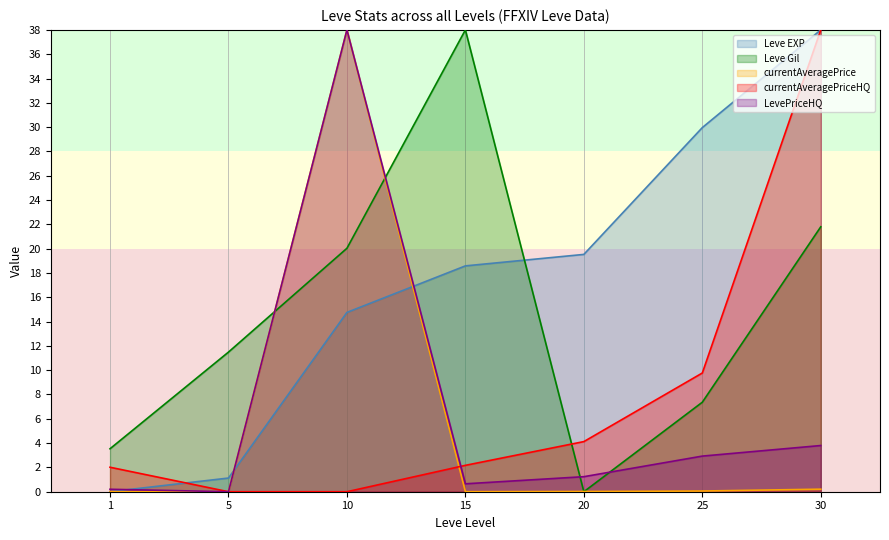

Which series changed the most between 25 and 30?

currentAveragePriceHQ